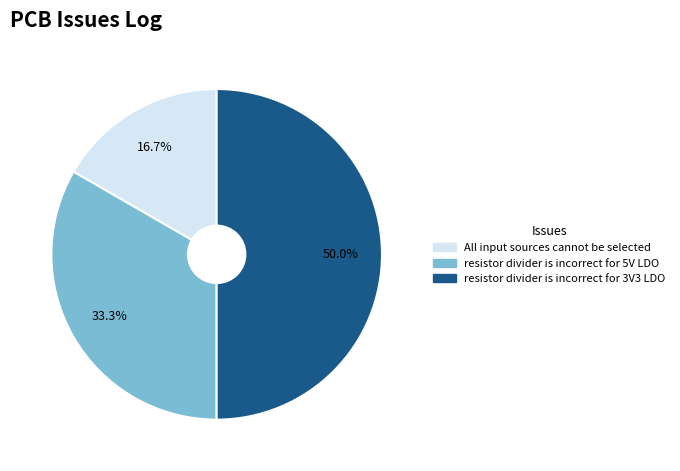

What is the total percentage of All input sources cannot be selected and resistor divider is incorrect for 3V3 LDO?

66.7%